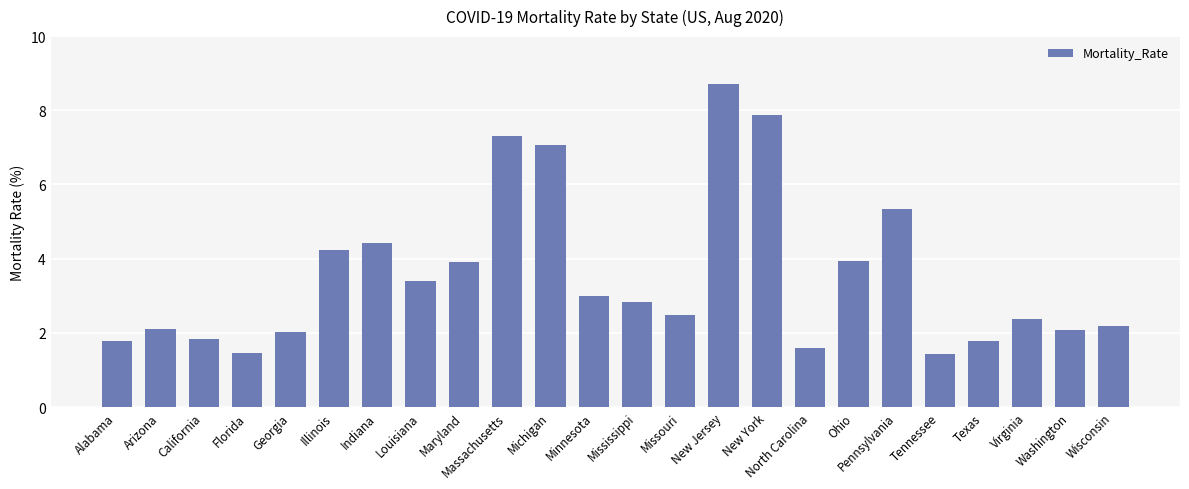

Count the number of data series in this chart.

1